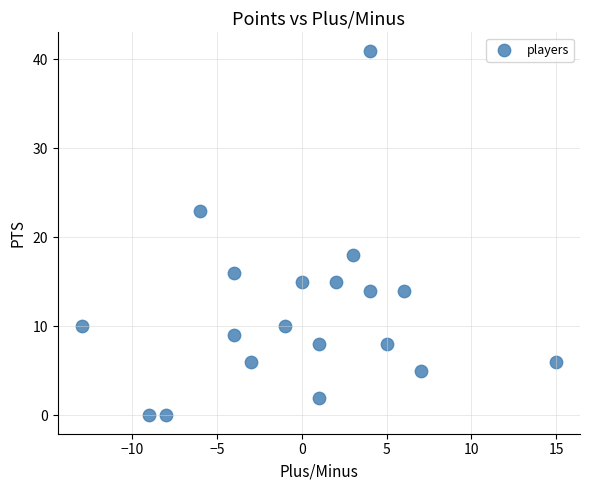

What is the range of X values (max minus min)?

28